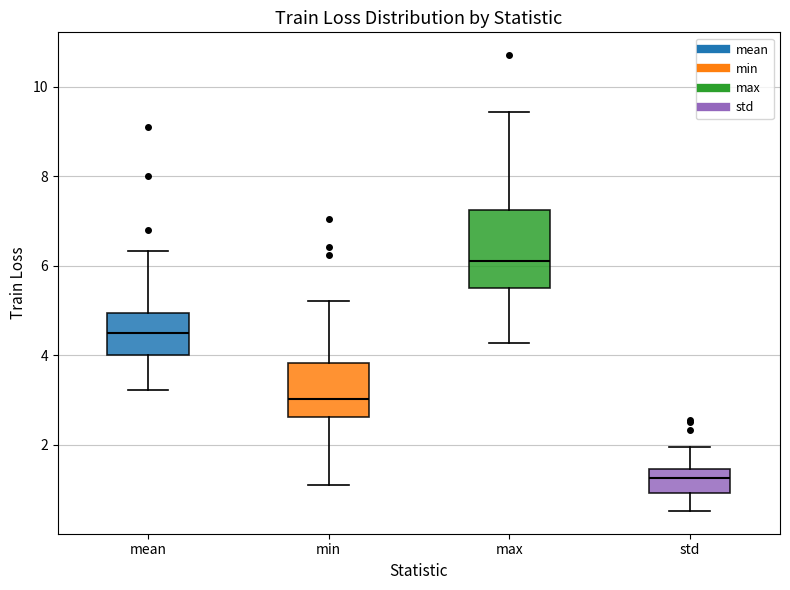

Reading left to right, read every box against the y-axis: the position of its median line, the range the box covers, and the ends of its whiskers. The values are not printed on the chart, so give them approximately, as read against the axis.

mean: median 4.4, box 4.0 to 5.0, whiskers 3.2 to 6.4
min: median 3.0, box 2.6 to 3.8, whiskers 1.0 to 5.2
max: median 6.0, box 5.6 to 7.2, whiskers 4.2 to 9.4
std: median 1.2, box 1.0 to 1.4, whiskers 0.6 to 2.0